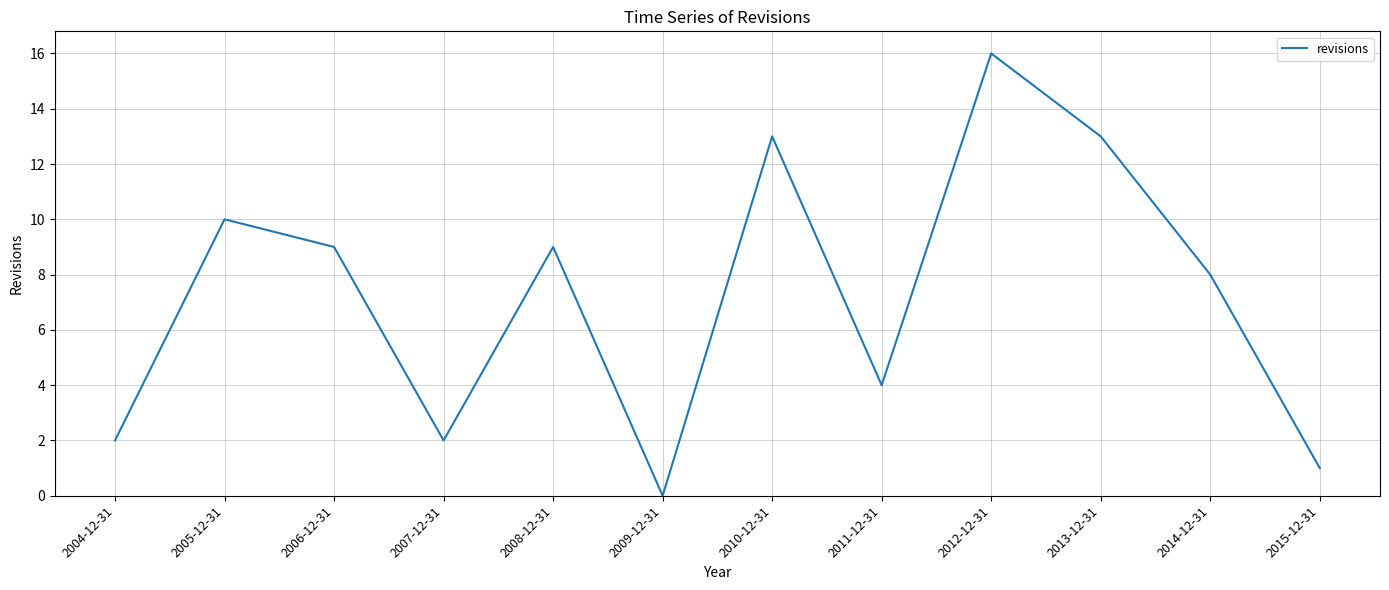

What is the average value?

7